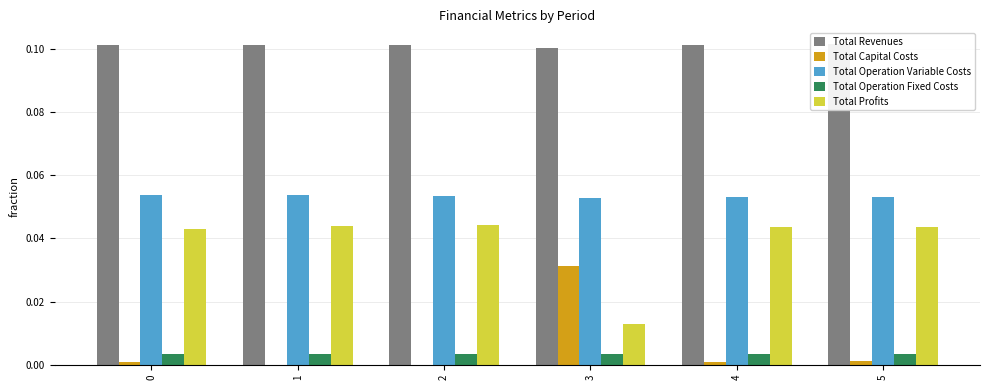

Which series changed the most between 3 and 4?

Total Profits